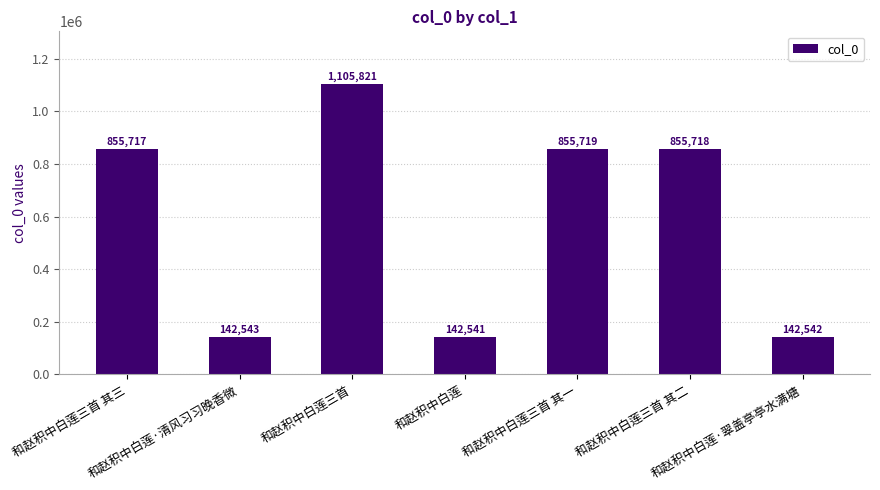

What is the average value?

585800